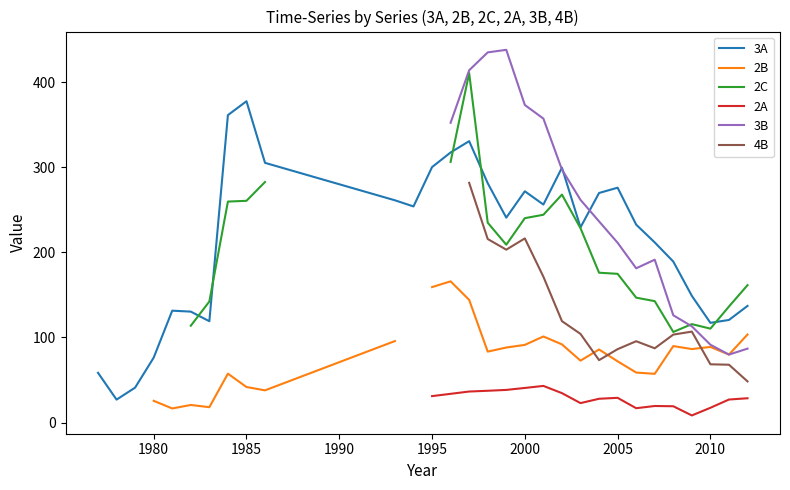

What is the maximum value for 3A?

377.5